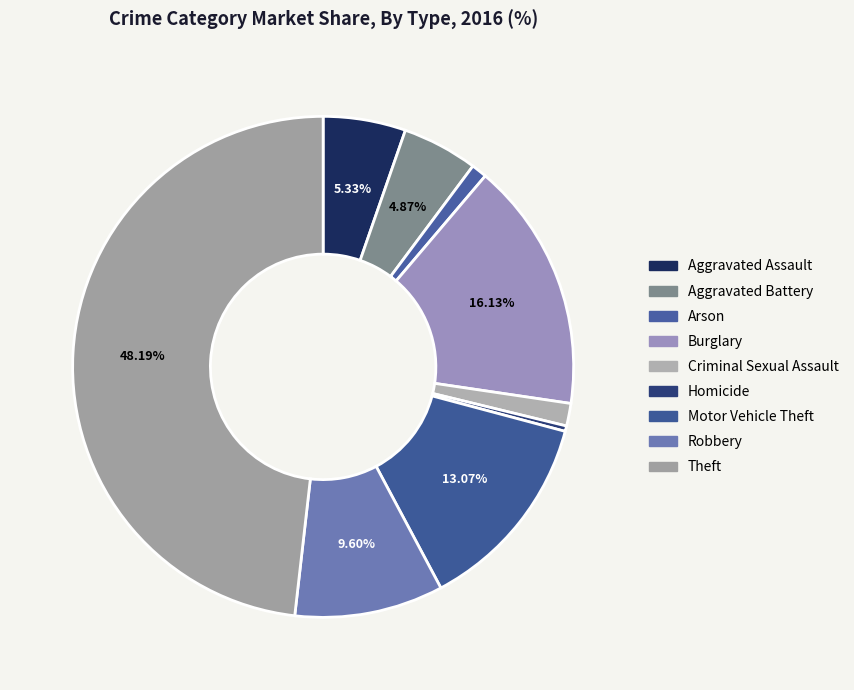

To the nearest percent, what portion does Robbery represent?

10%